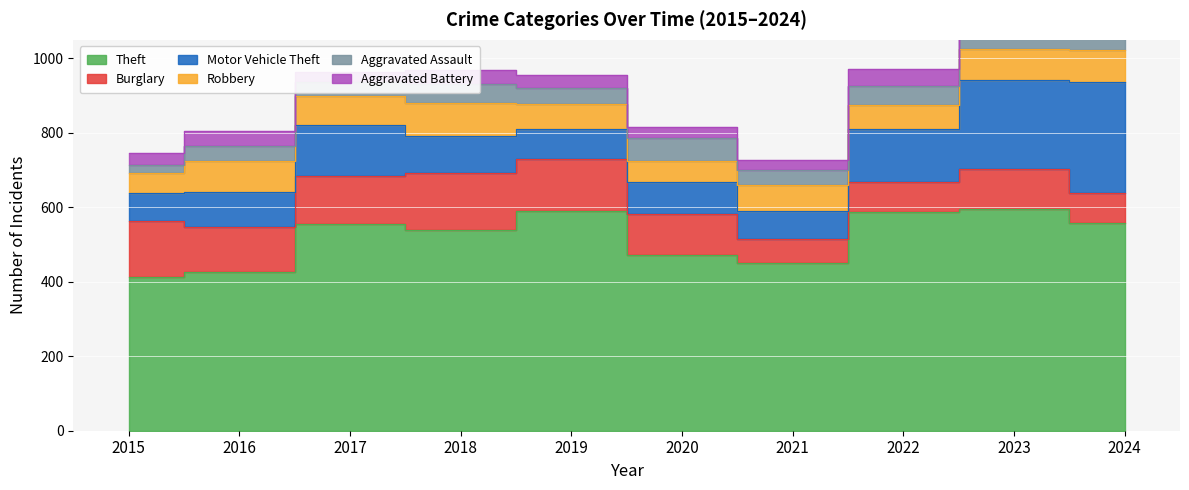

At which category does Burglary reach its first local peak?

2018